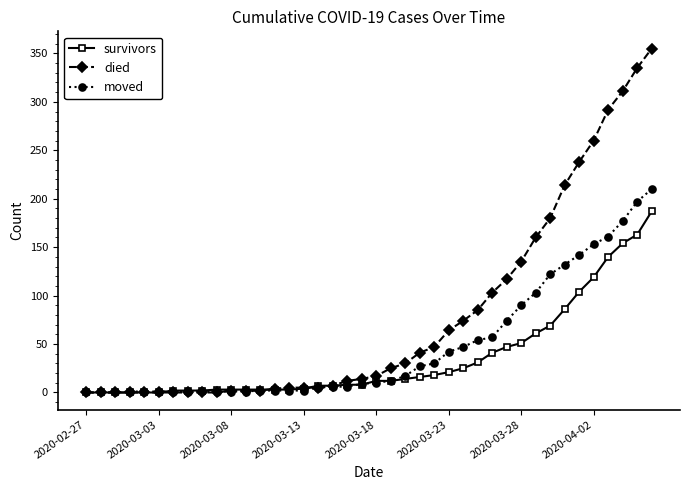

Which series has the largest total across all categories?

died